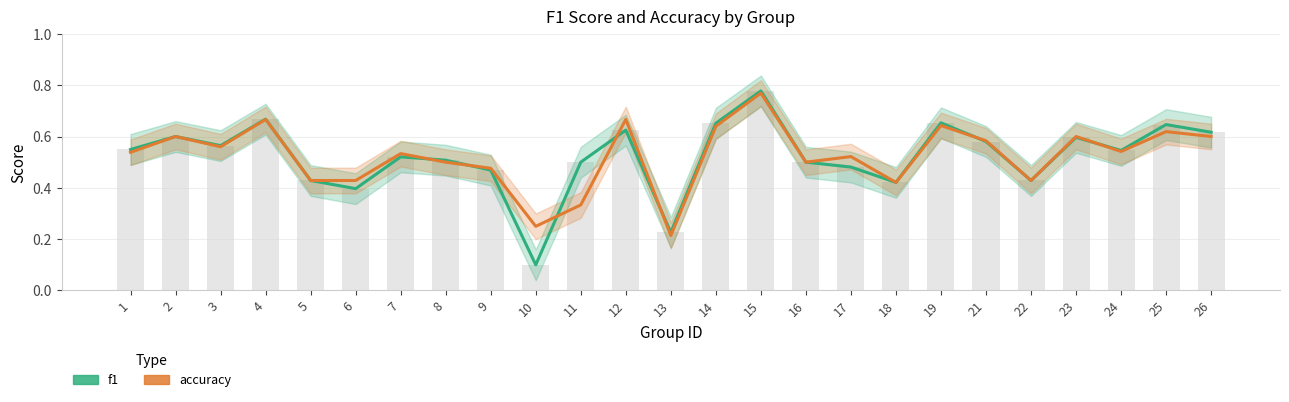

Rank the series by their maximum value, from lowest to highest.

accuracy, f1